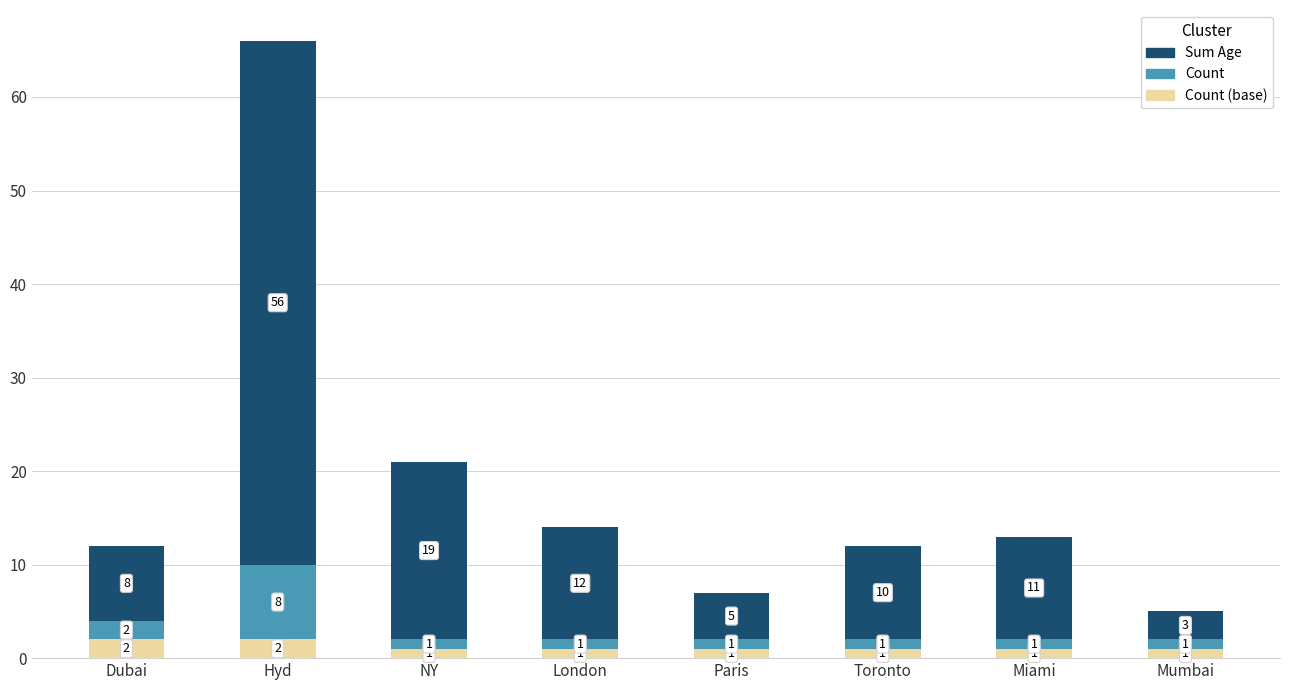

What are all the series names shown in the legend?

Sum Age, Count, Count (base)